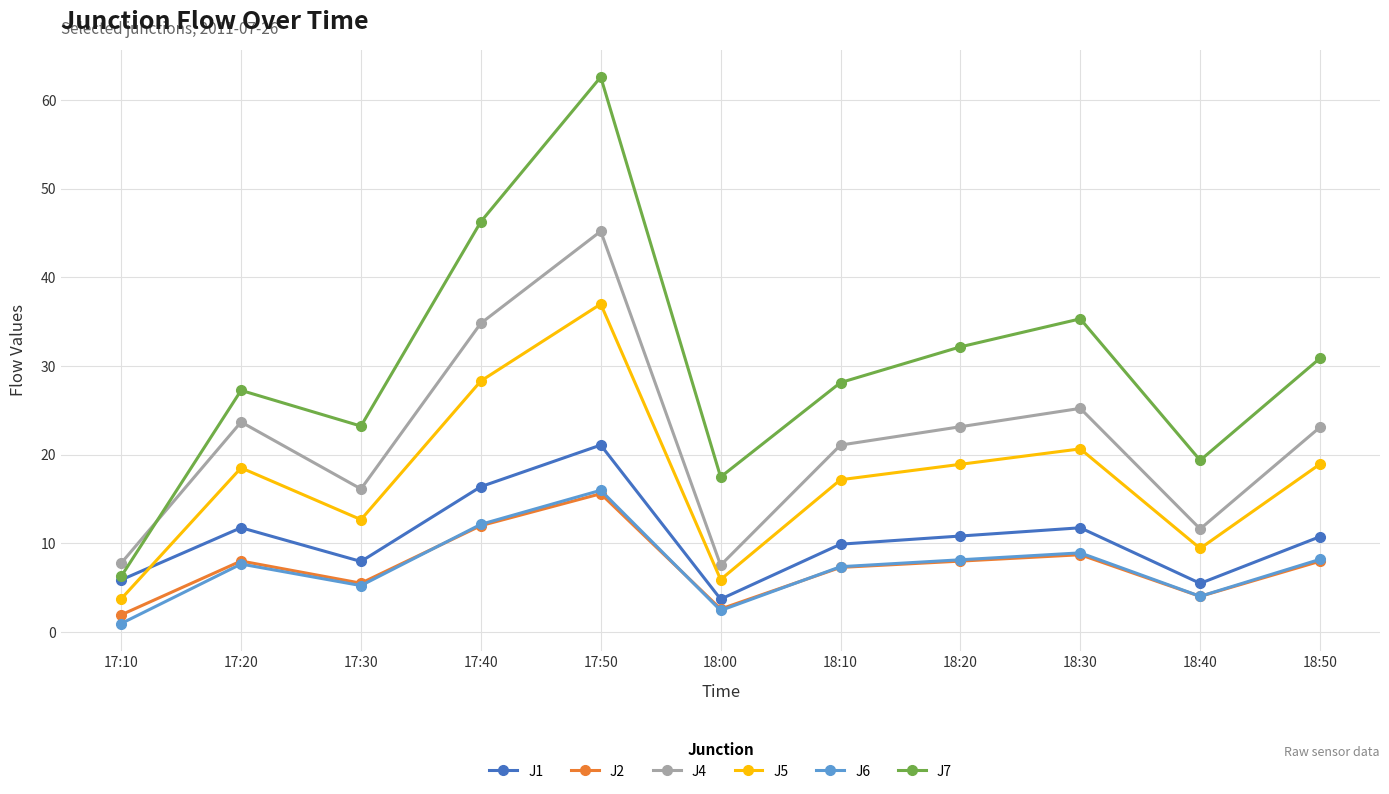

True or false: J5 and J7 cross at least once.

False